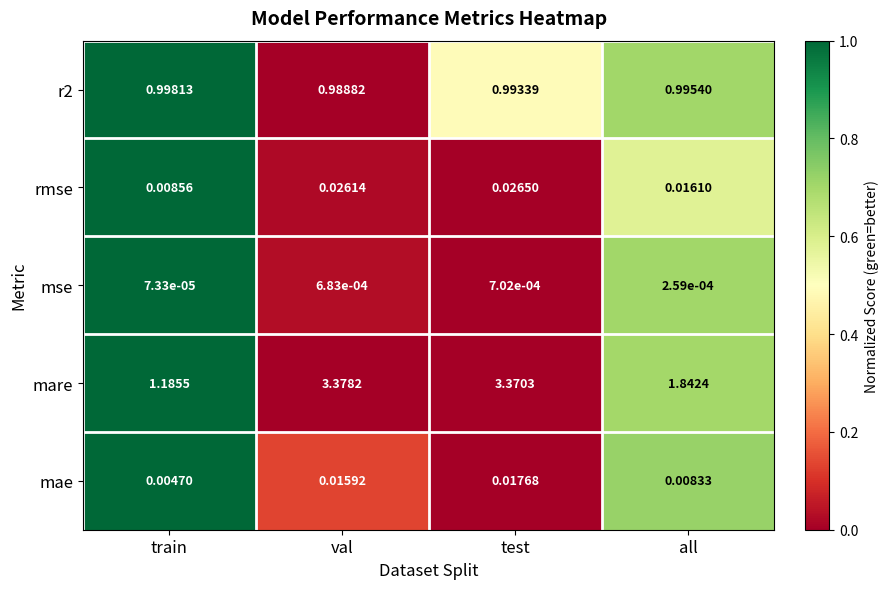

Which series changed the most between test and all?

mare